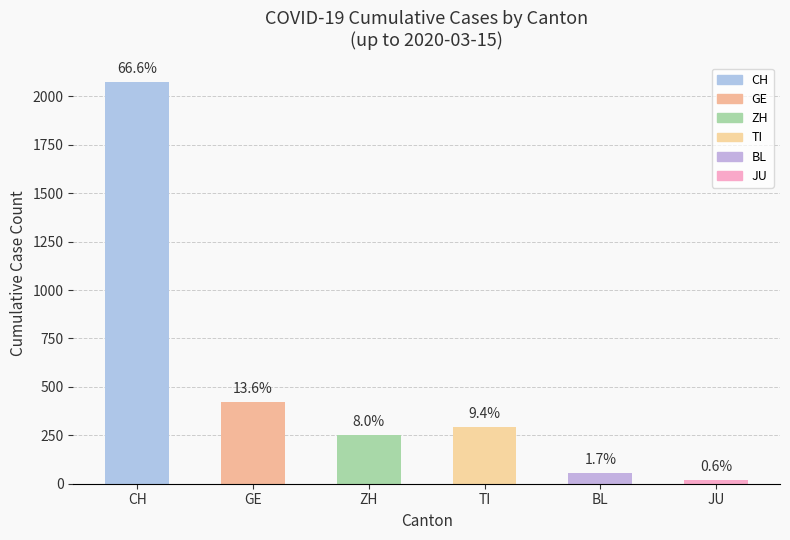

Are the bars horizontal?

No